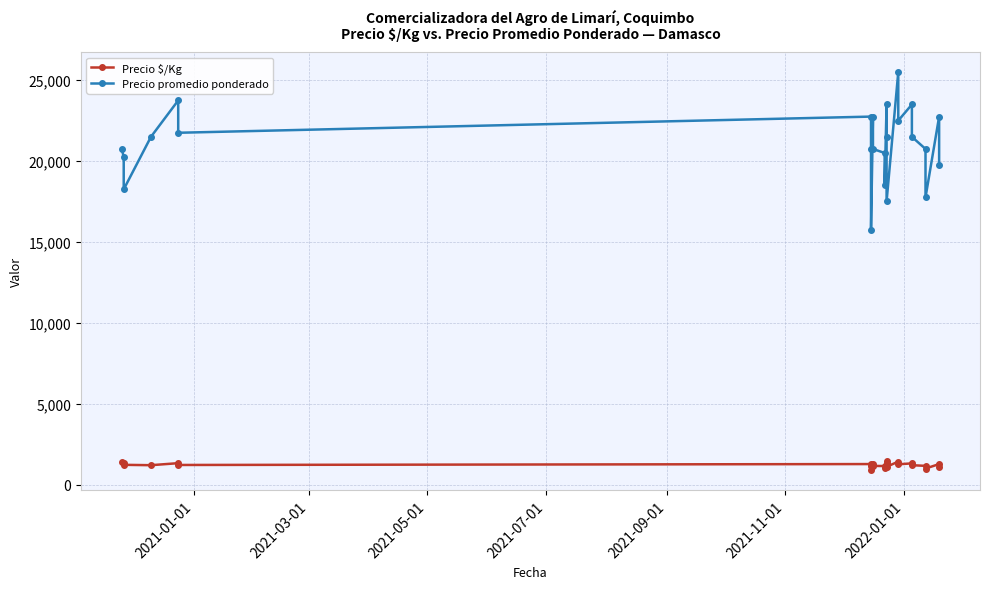

In Precio promedio ponderado, how many points are lower than both neighbors (excluding endpoints)?

7